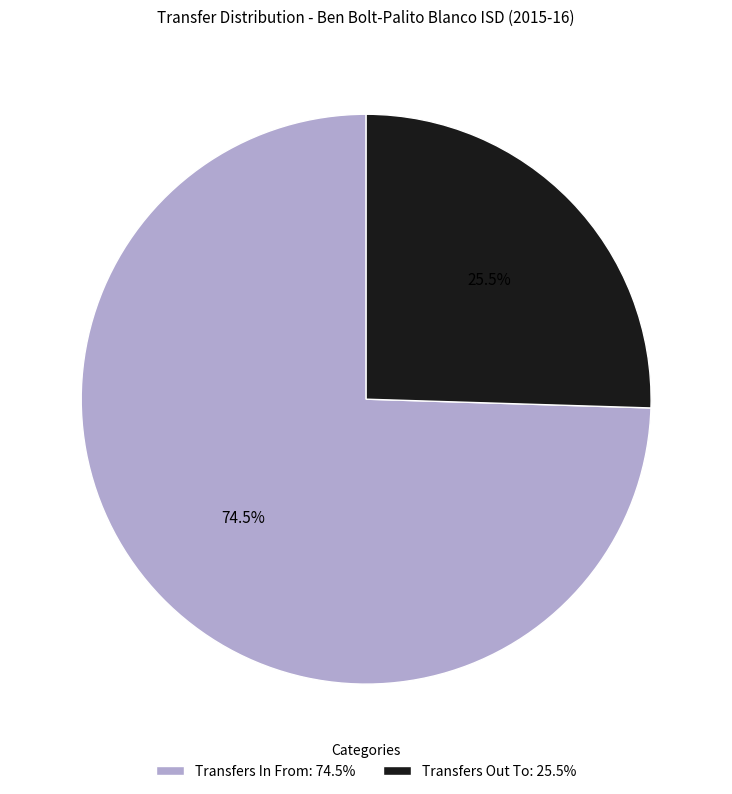

How much of the chart is everything except Transfers Out To?

74.5%